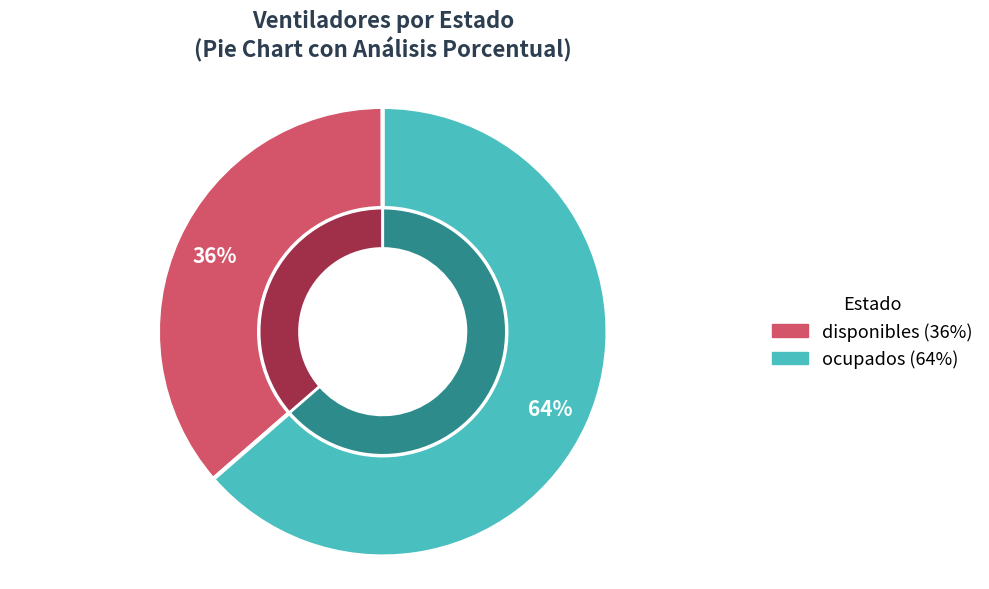

To the nearest percent, what is the combined percentage of ocupados and disponibles?

100%